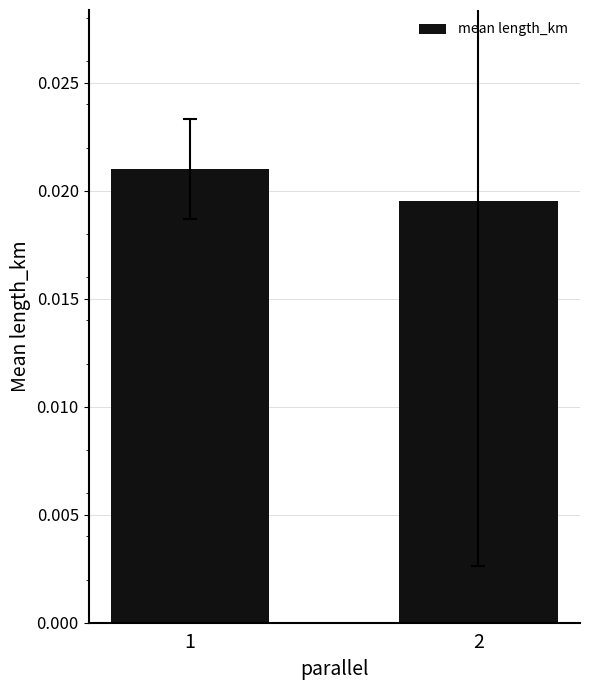

Which category has the highest value across all series?

1